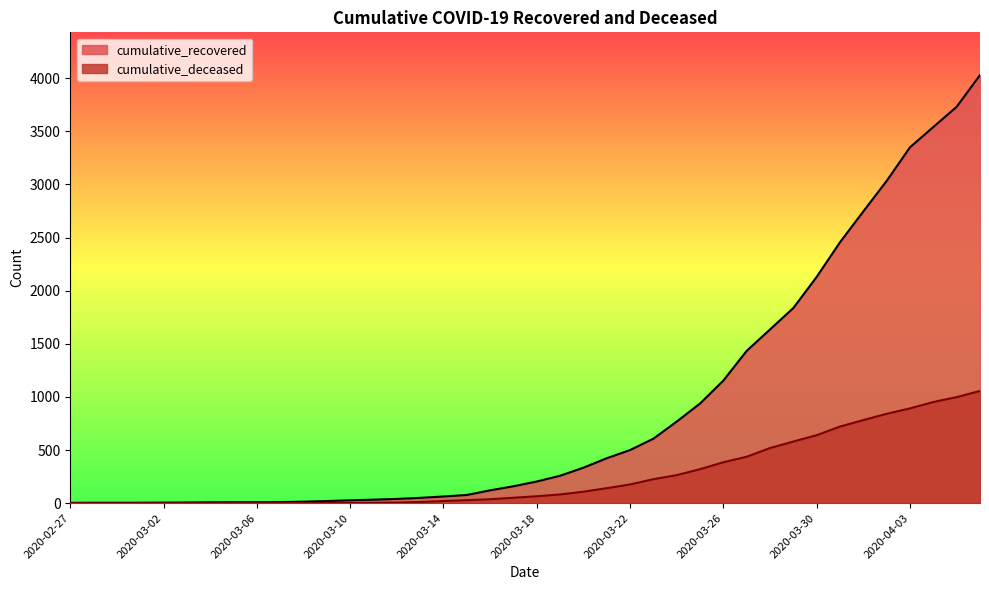

Reading right to left, transcribe all the data shown in this chart.

cumulative_recovered: 4028	3730	3540	3349	3033	2746	2456	2130	1837	1635	1434	1154	938	768	607	500	423	334	258	204	159	121	77	63	50	40	33	27	20	14	10	9	9	8	6	5	4	4	4	3
cumulative_deceased: 1056	998	952	892	841	782	721	640	580	519	437	385	320	264	226	176	141	108	82	65	51	37	28	20	11	6	4	2	2	2	1	0	0	0	0	0	0	0	0	0